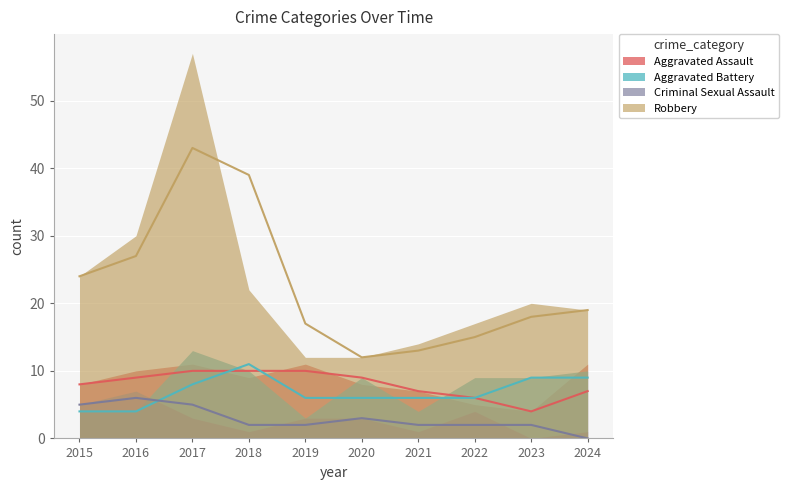

At how many categories does at least one series exceed 2?

10